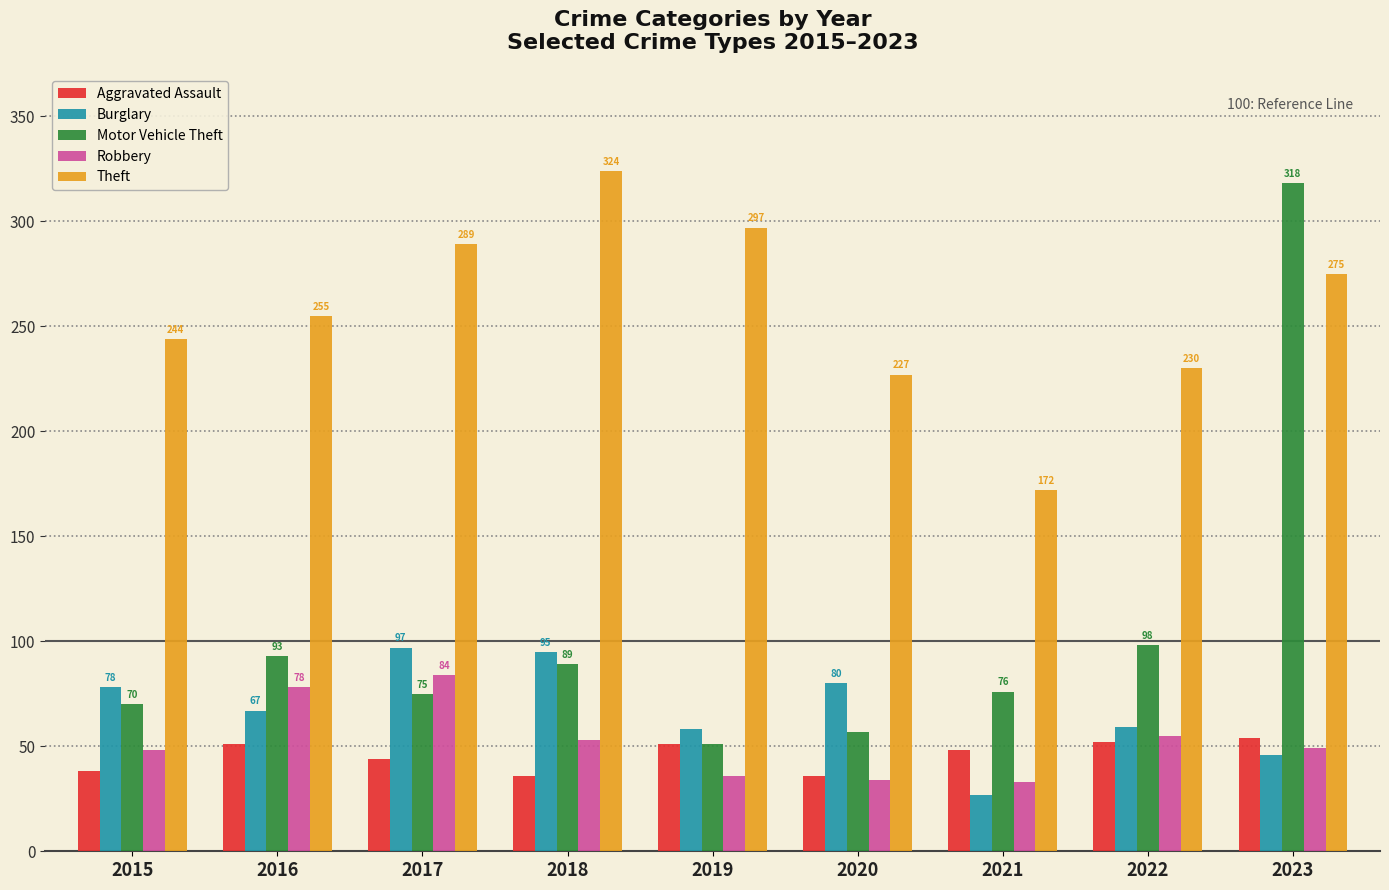

At which label does Burglary first exceed 67?

2015